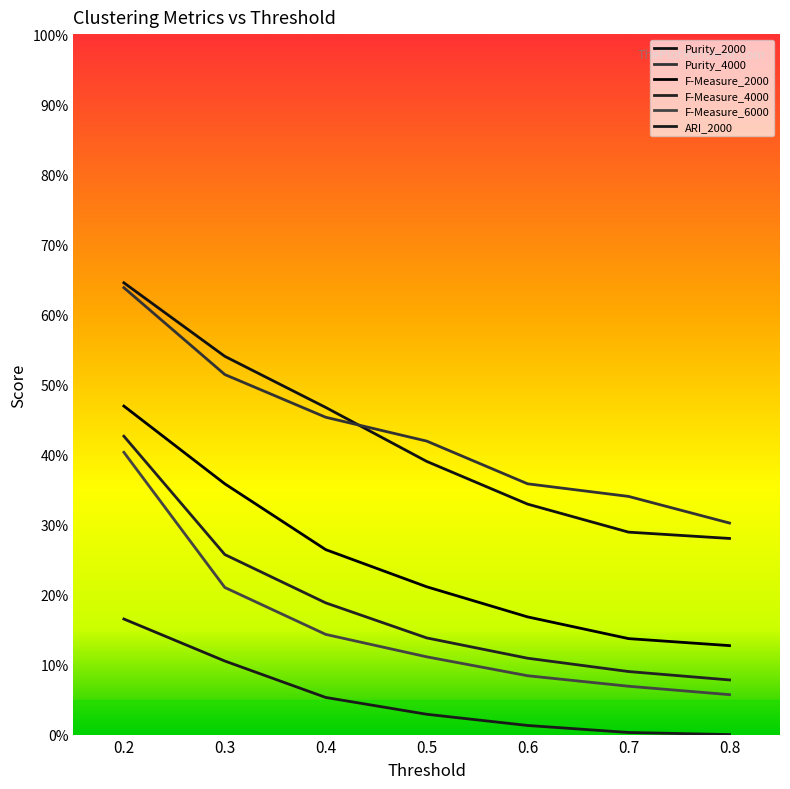

At which category is the sum across all series the highest?

0.2